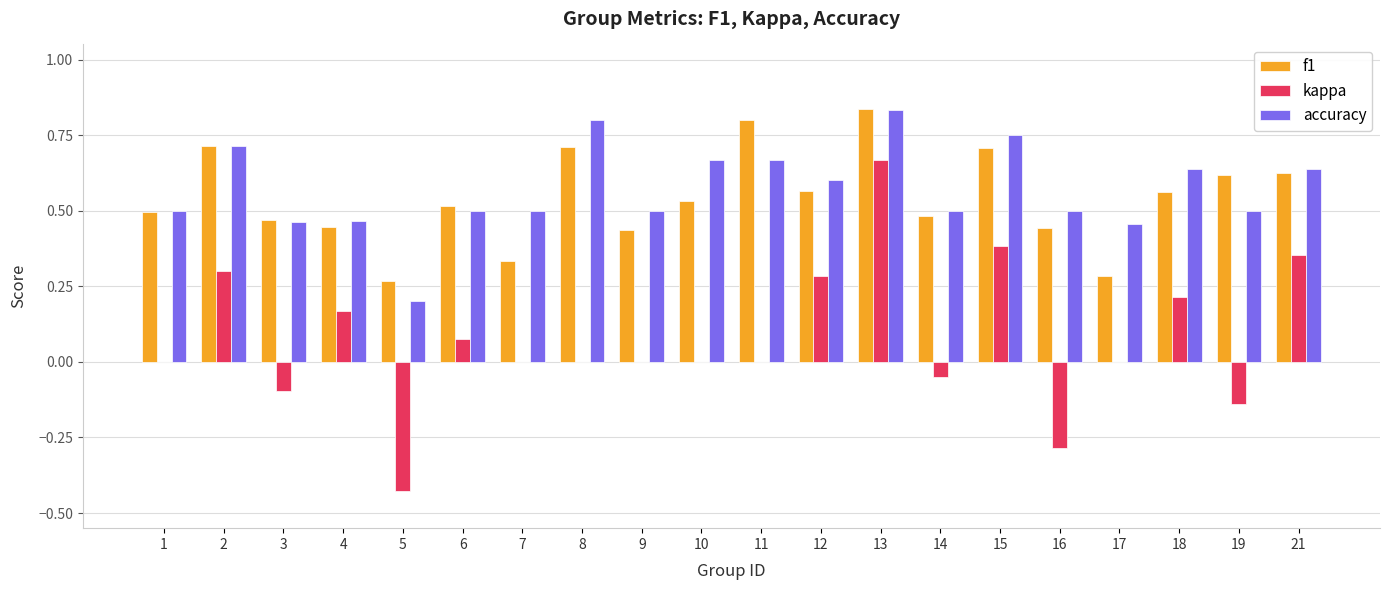

Which series has the widest spread of values?

kappa